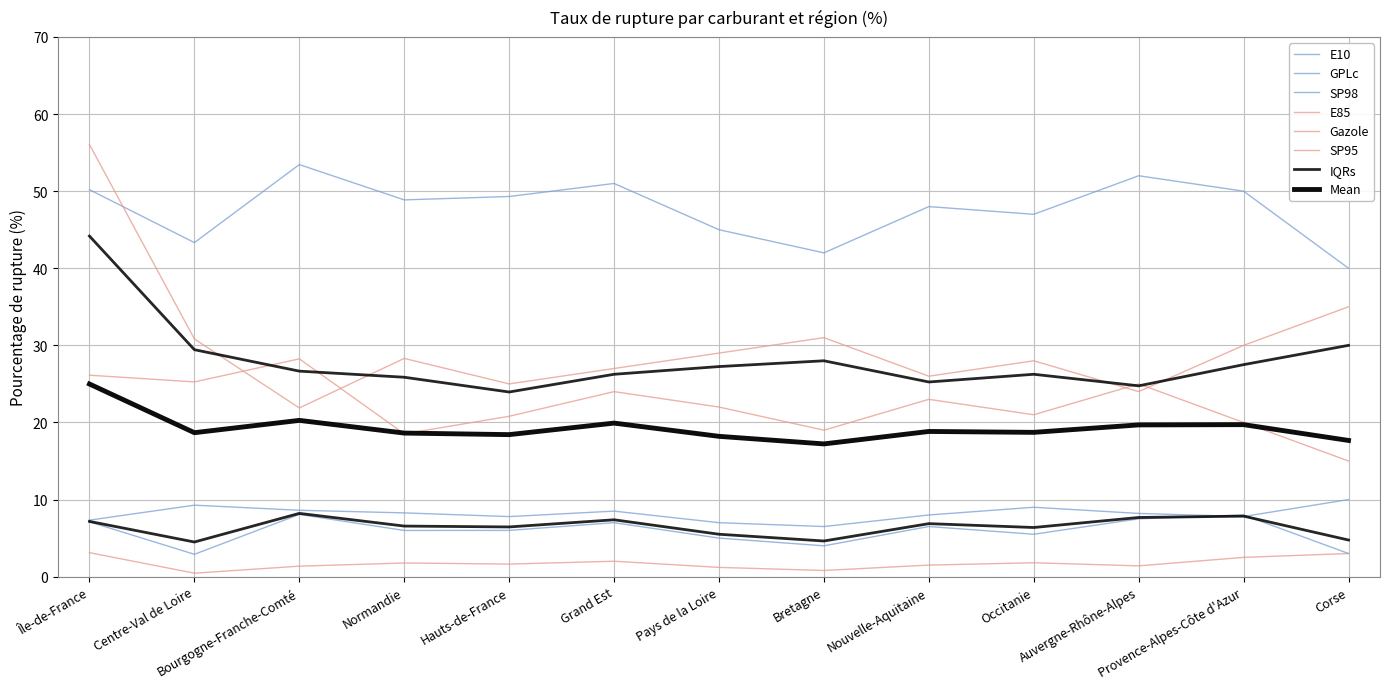

How many interior local peaks does the Gazole series have?

3